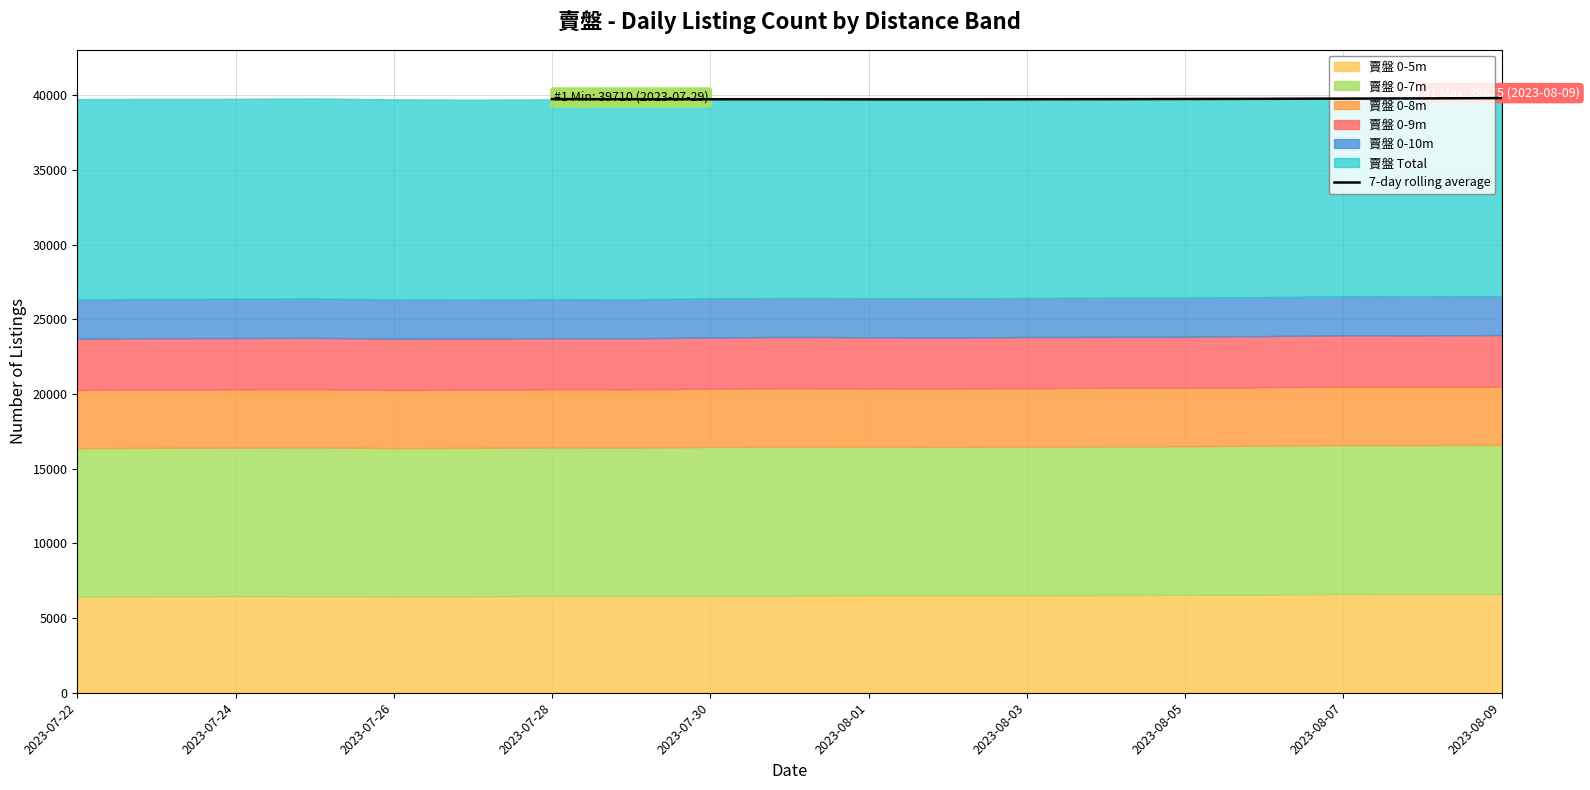

Reading left to right, list all the values displayed in this chart.

39757.7	39750.3	39747.3	39747.7	39741.7	39741.1	39747.1	39754.0	39765.4	39776.0	39789.6	39805.0	39824.7